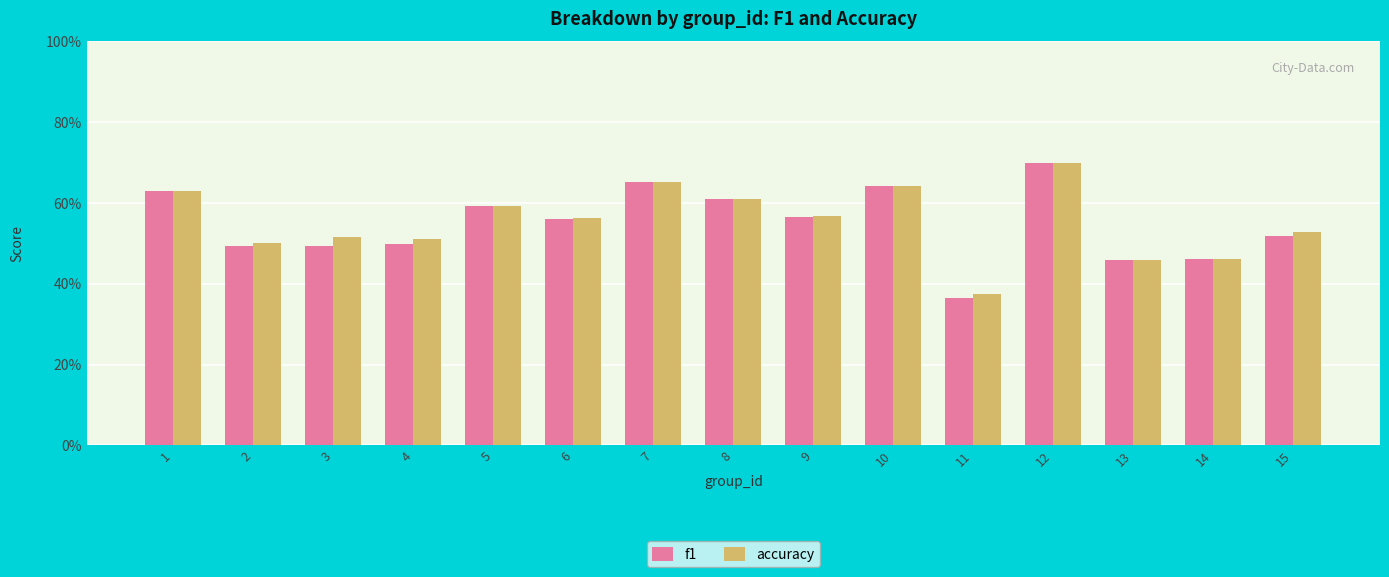

The value of accuracy at 11 is 0.6. True or false?

False